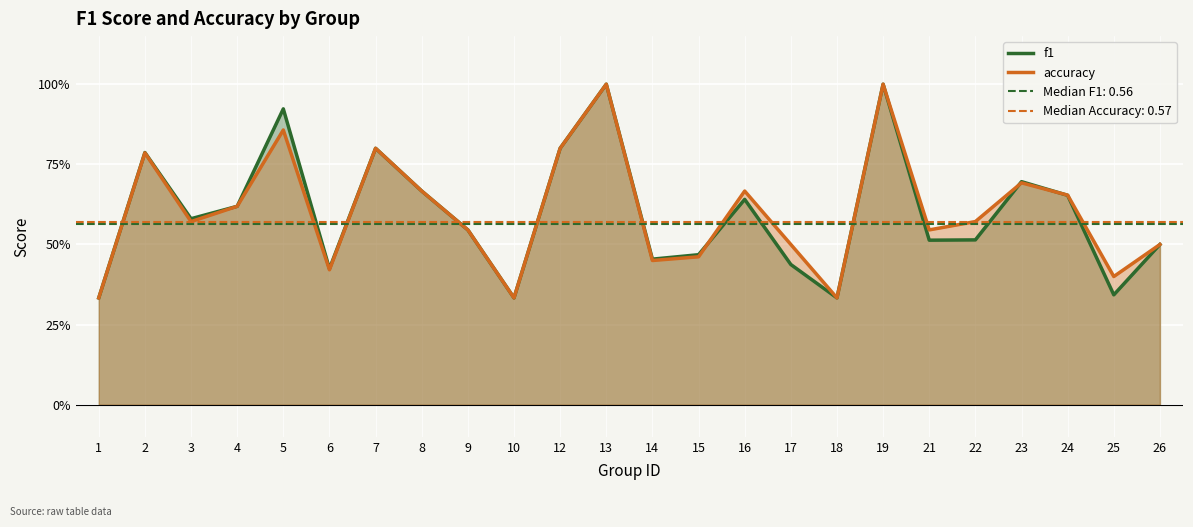

How many series are shown in this chart?

2